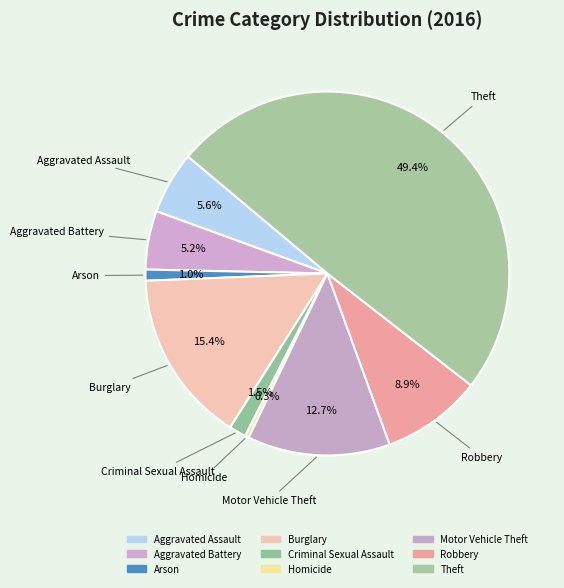

How many segments does this pie chart have?

9